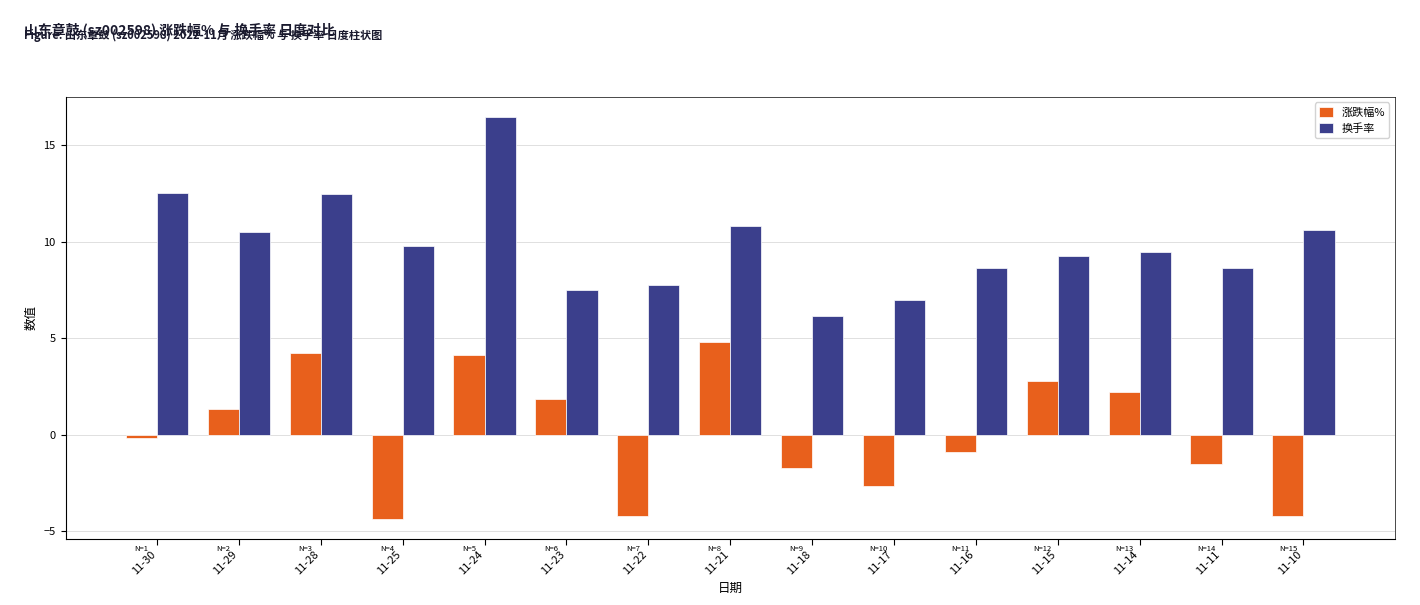

What is the value of the 换手率 bar at the 7th from the left?

7.8